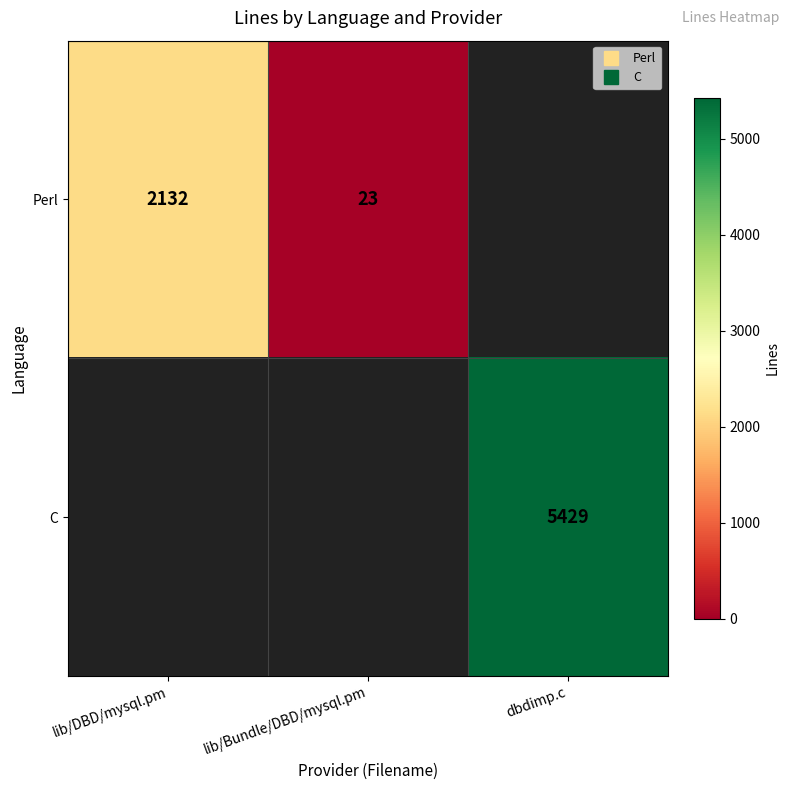

The Perl series shows 10 at lib/Bundle/DBD/mysql.pm. True or false?

False